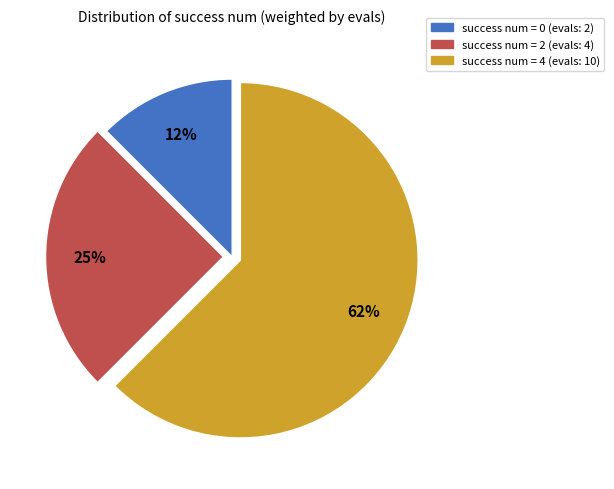

Is there a majority slice in this chart?

Yes